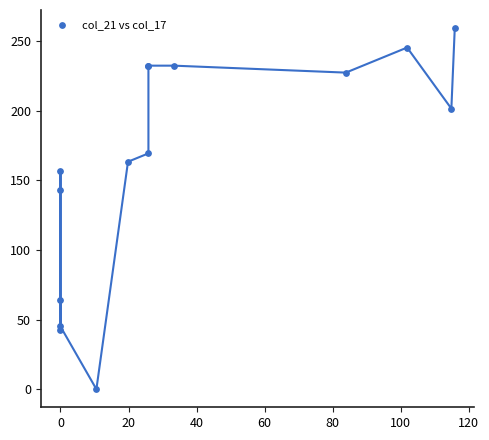

What Y value in the scatter plot is closest to 129?

143.4